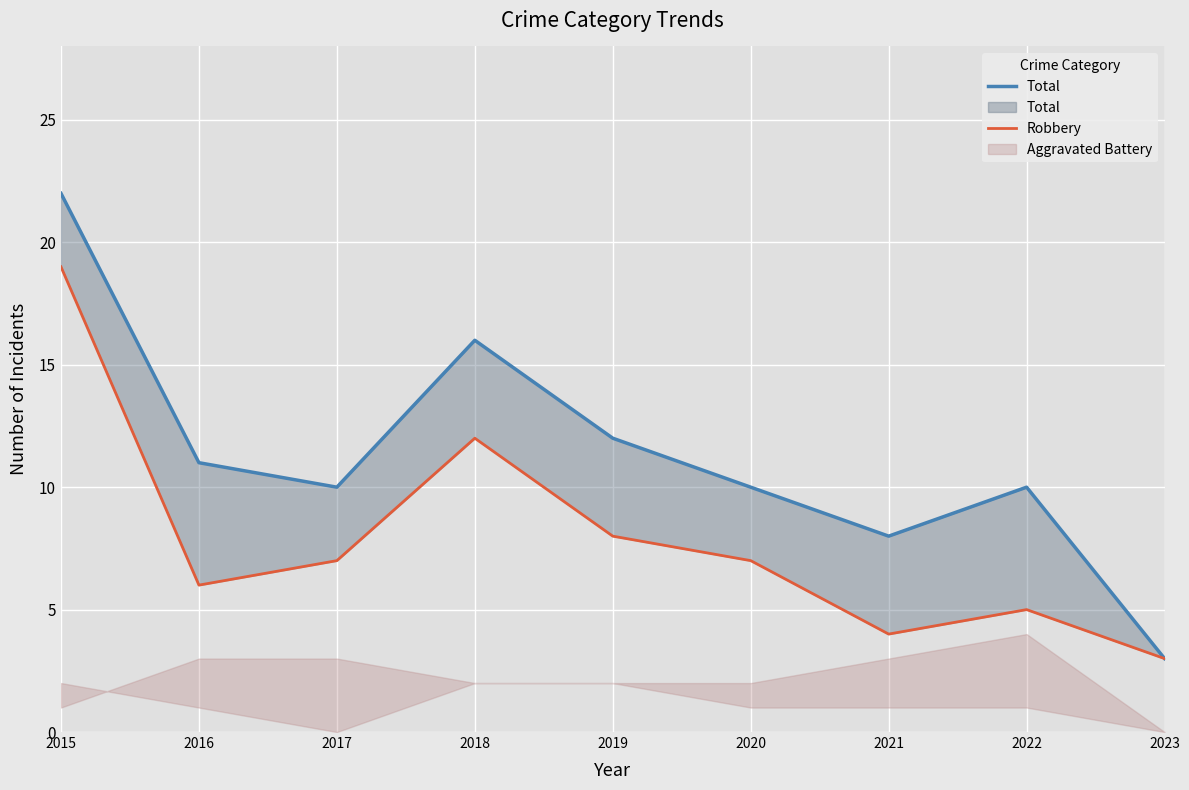

Is this an area chart (filled region under the line)?

No